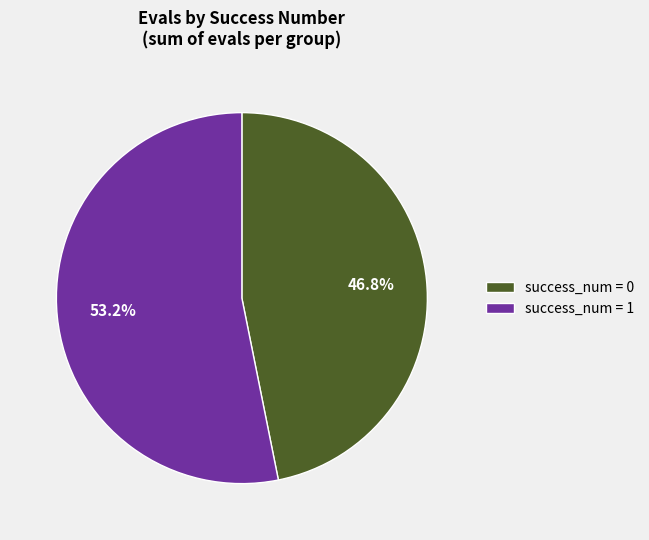

Which category accounts for the majority?

success_num = 1